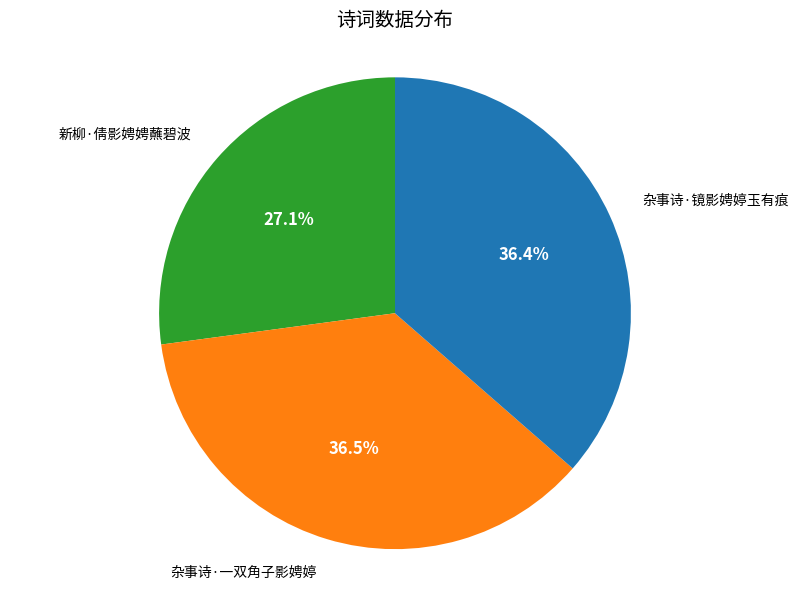

Which category has the smallest portion of the pie?

新柳·倩影娉娉蘸碧波